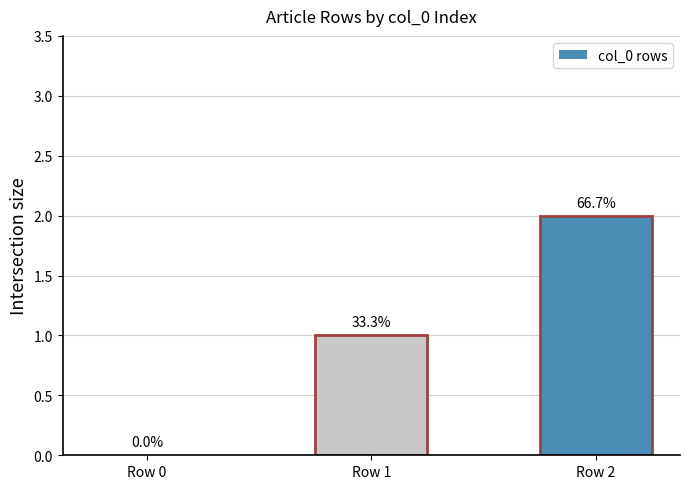

At which category does the chart reach its minimum across all series?

Row 0